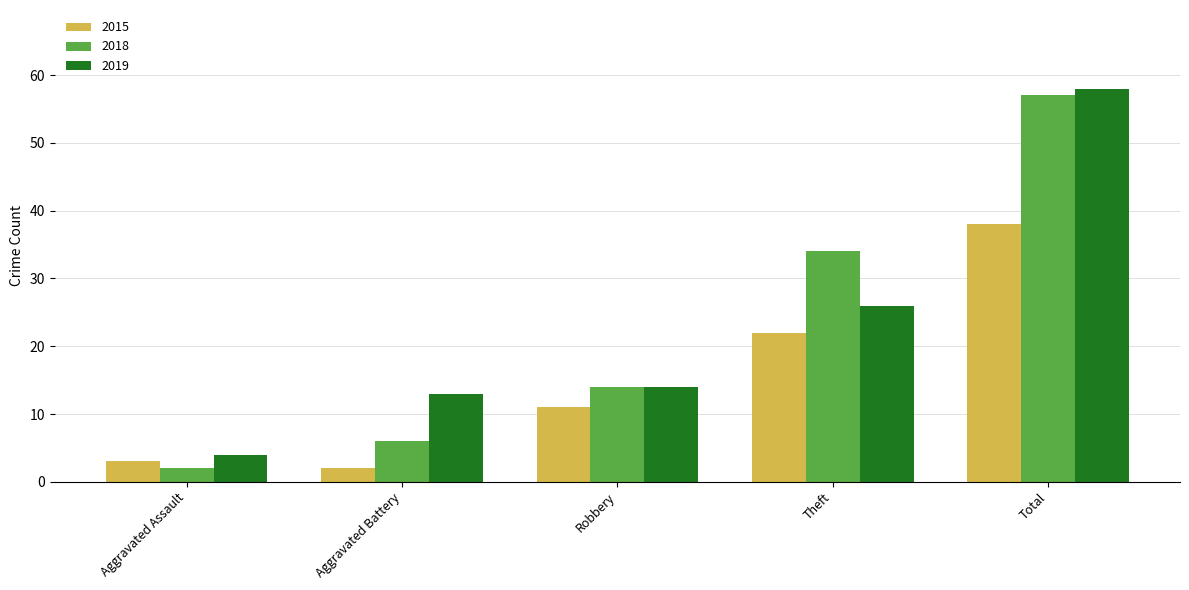

Does the chart contain any negative values?

No